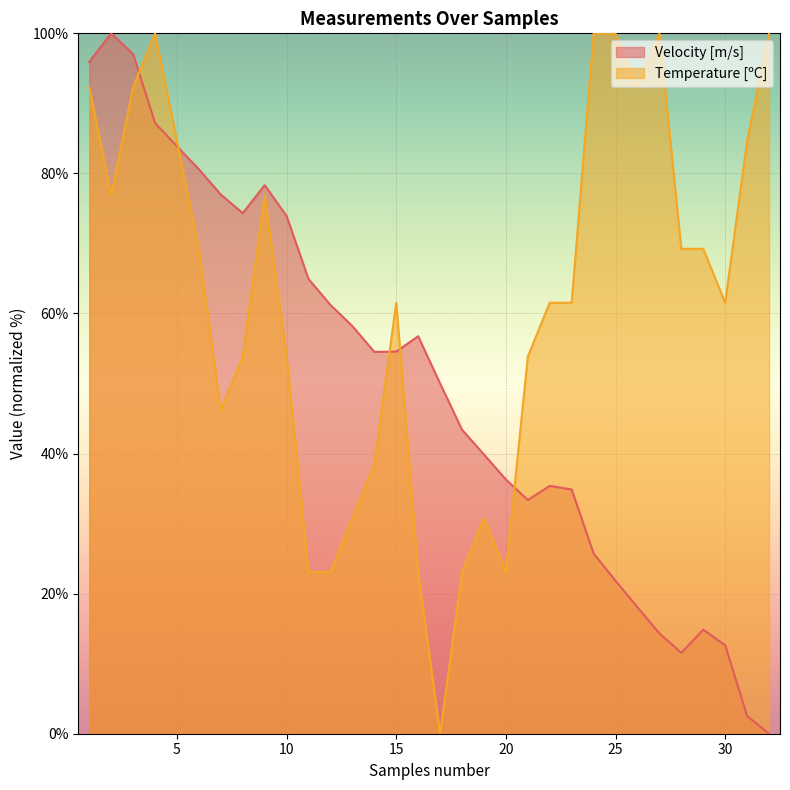

The value of Velocity [m/s] at 15 is 54.6. True or false?

True